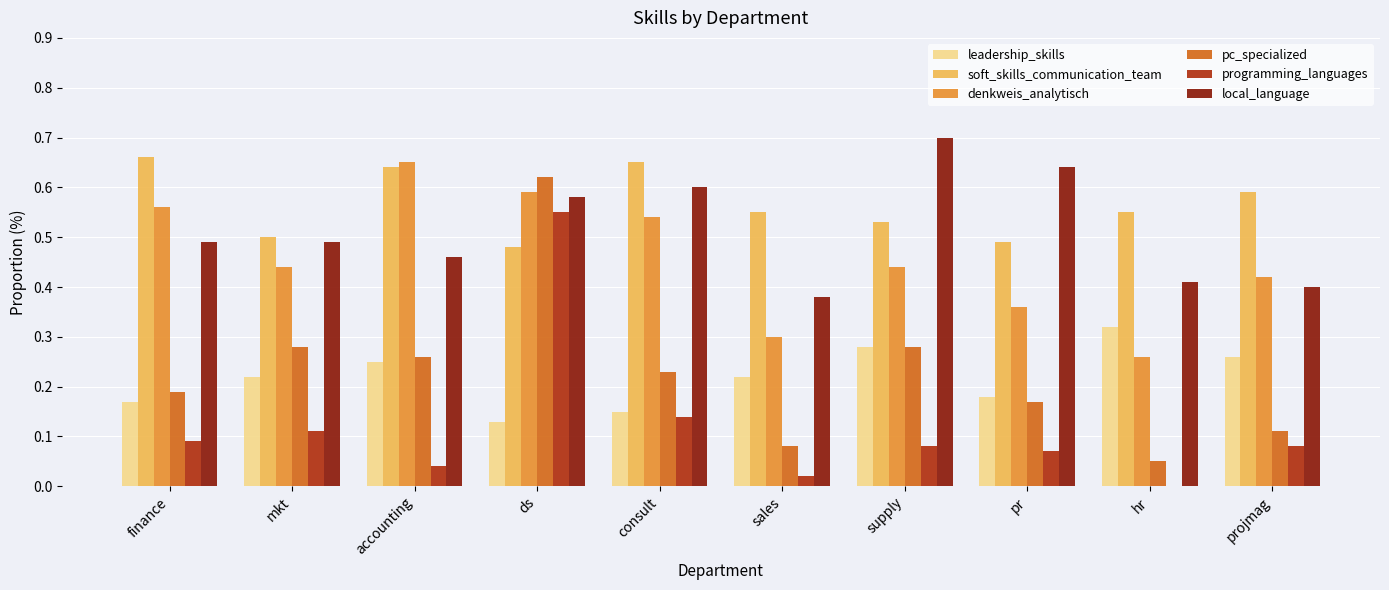

What are all the series names shown in the legend?

leadership_skills, soft_skills_communication_team, denkweis_analytisch, pc_specialized, programming_languages, local_language